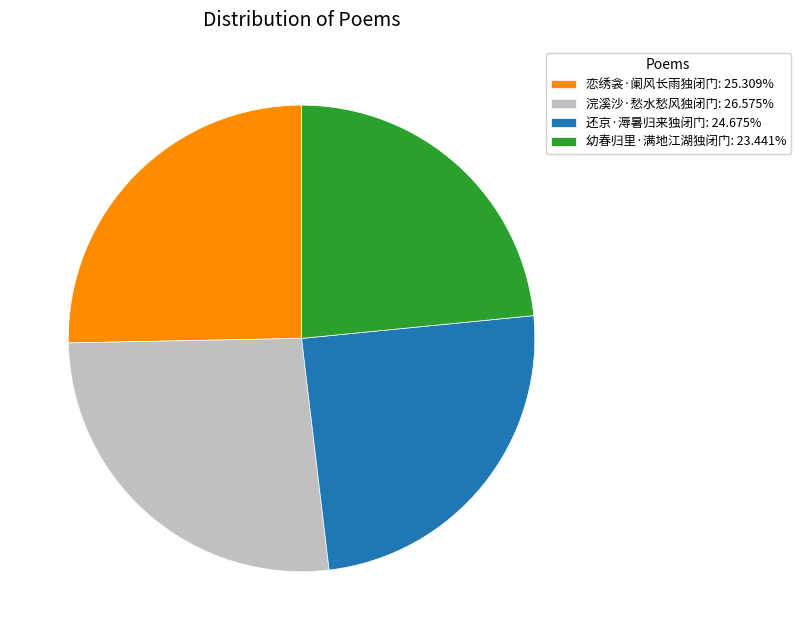

Approximately how many times larger is the value at 浣溪沙·愁水愁风独闭门: 26.575% compared to 幼春归里·满地江湖独闭门: 23.441%?

1.1